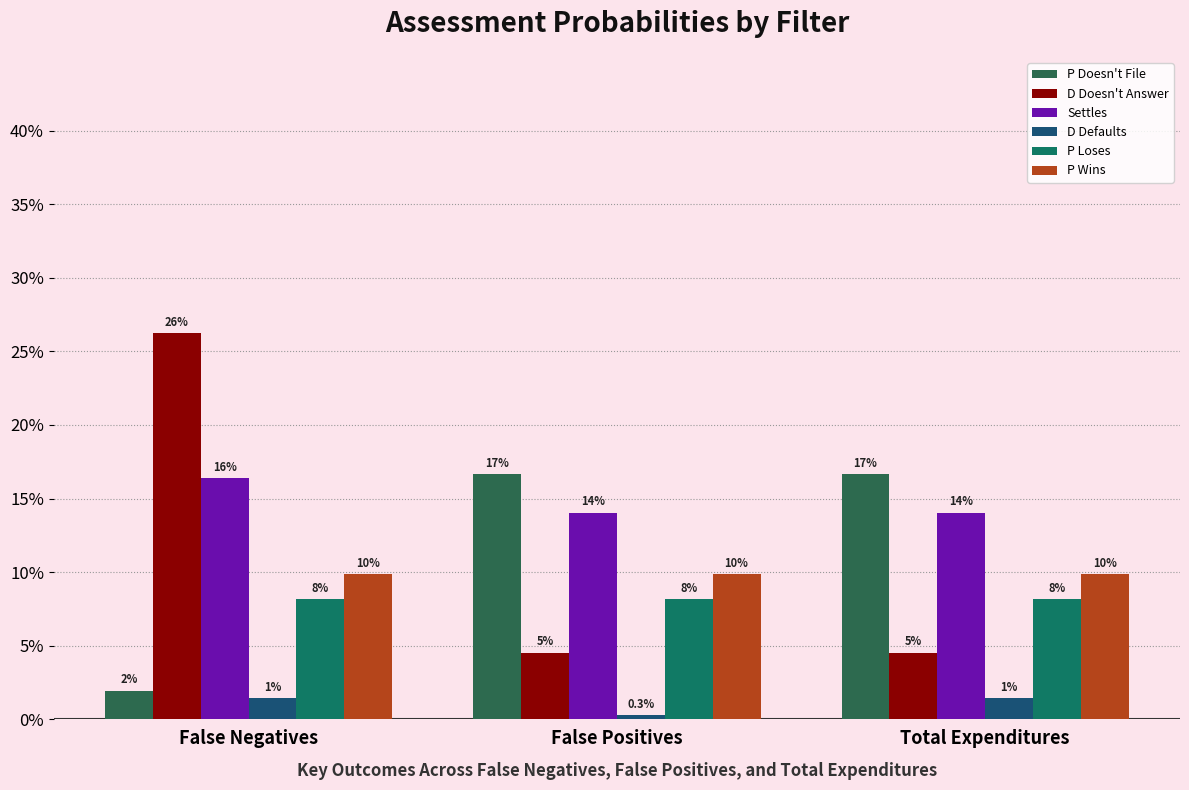

How many bars are there in total?

18